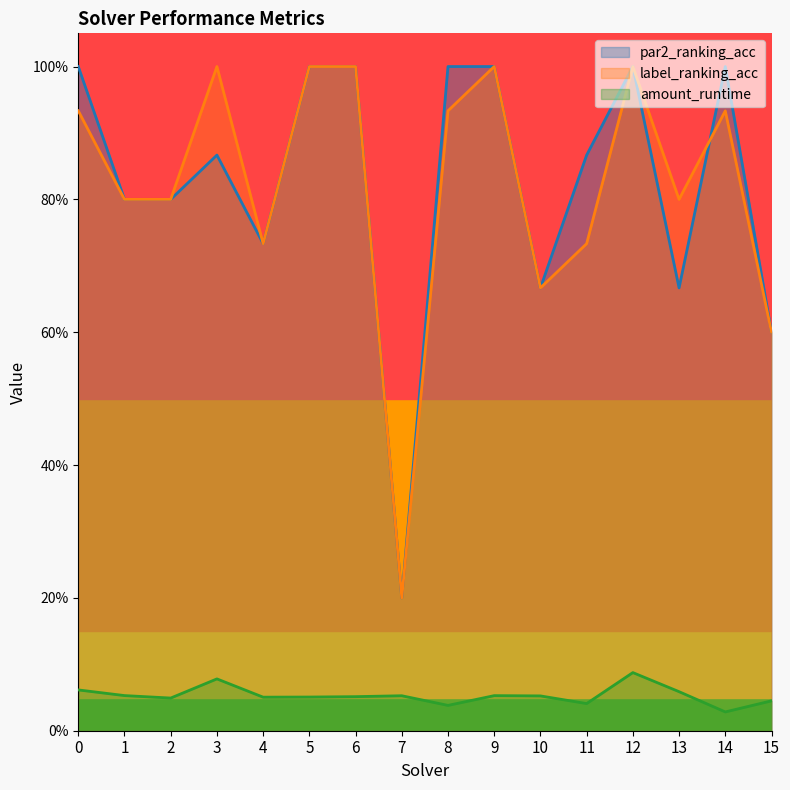

Reading left to right, extract all data points from this chart.

amount_runtime: 0=0.1	1=0.1	2=0.0	3=0.1	4=0.1	5=0.1	6=0.1	7=0.1	8=0.0	9=0.1	10=0.1	11=0.0	12=0.1	13=0.1	14=0.0	15=0.0
par2_ranking_acc: 0=1.0	1=0.8	2=0.8	3=0.9	4=0.7	5=1.0	6=1.0	7=0.2	8=1.0	9=1.0	10=0.7	11=0.9	12=1.0	13=0.7	14=1.0	15=0.6
label_ranking_acc: 0=0.9	1=0.8	2=0.8	3=1.0	4=0.7	5=1.0	6=1.0	7=0.2	8=0.9	9=1.0	10=0.7	11=0.7	12=1.0	13=0.8	14=0.9	15=0.6